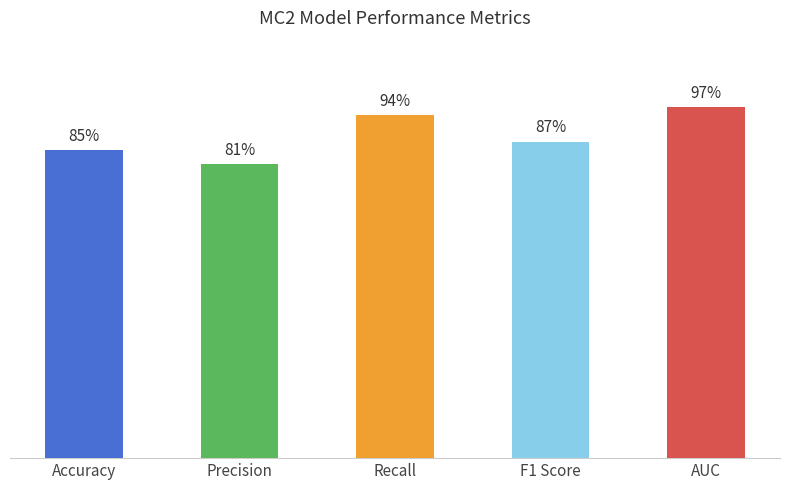

Does the chart contain any negative values?

No